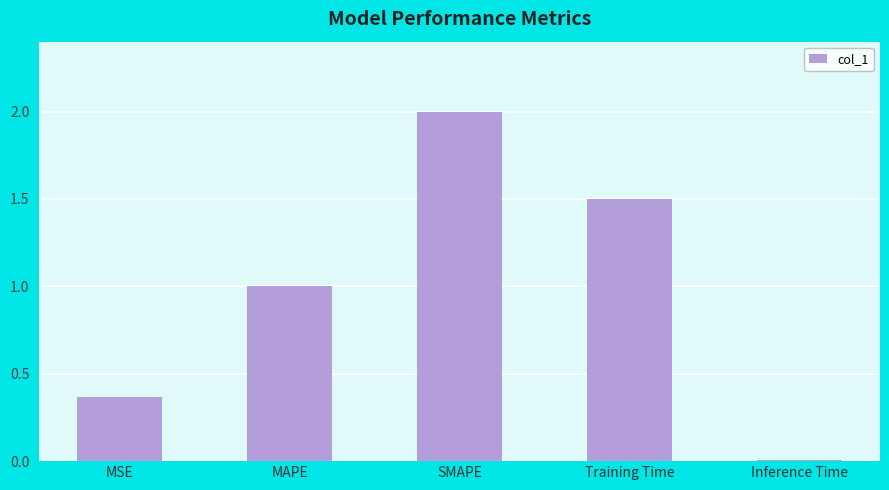

What is the label of the 2nd bar from the right?

Training Time